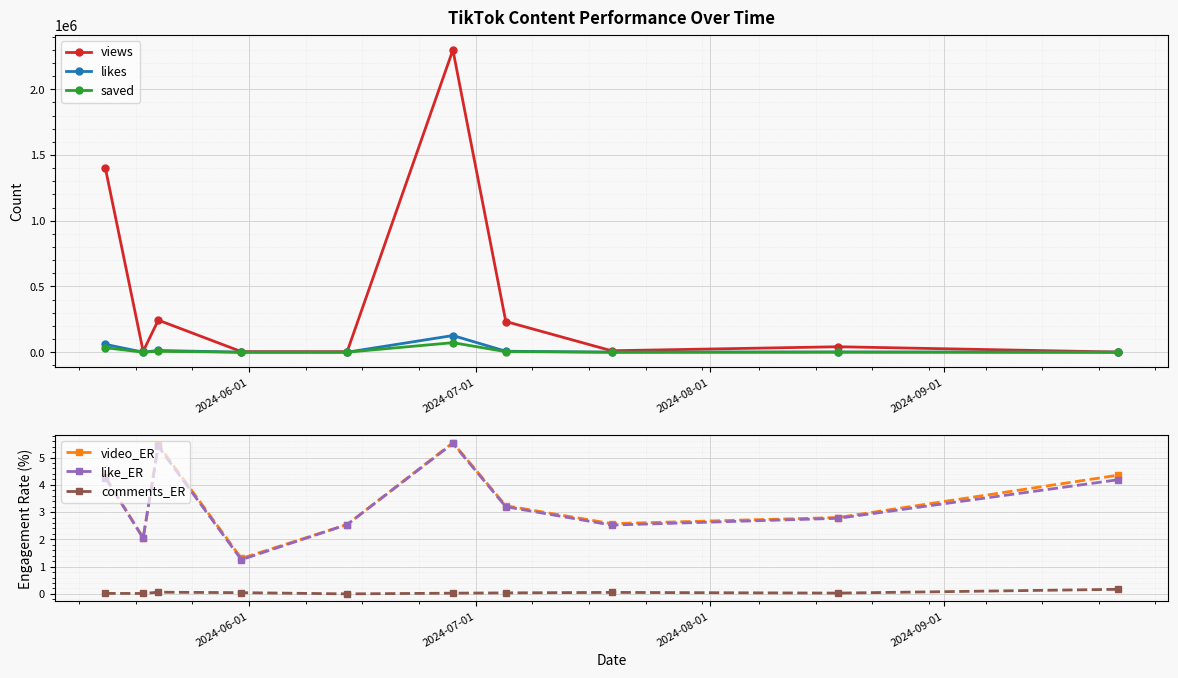

Reading left to right, list all the values displayed in this chart.

views: 1400000.0	6902.0	244000.0	4463.0	4090.0	2300000.0	233600.0	11100.0	41600.0	1195.0
likes: 59700.0	141.0	13200.0	56.0	104.0	126900.0	7467.0	280.0	1153.0	50.0
saved: 34000.0	63.0	6583.0	6.0	65.0	72600.0	4219.0	135.0	788.0	9.0
video_ER: 4.3	2.1	5.5	1.3	2.5	5.5	3.2	2.6	2.8	4.4
like_ER: 4.3	2.0	5.4	1.3	2.5	5.5	3.2	2.5	2.8	4.2
comments_ER: 0.0	0.0	0.1	0.0	0.0	0.0	0.0	0.1	0.0	0.2